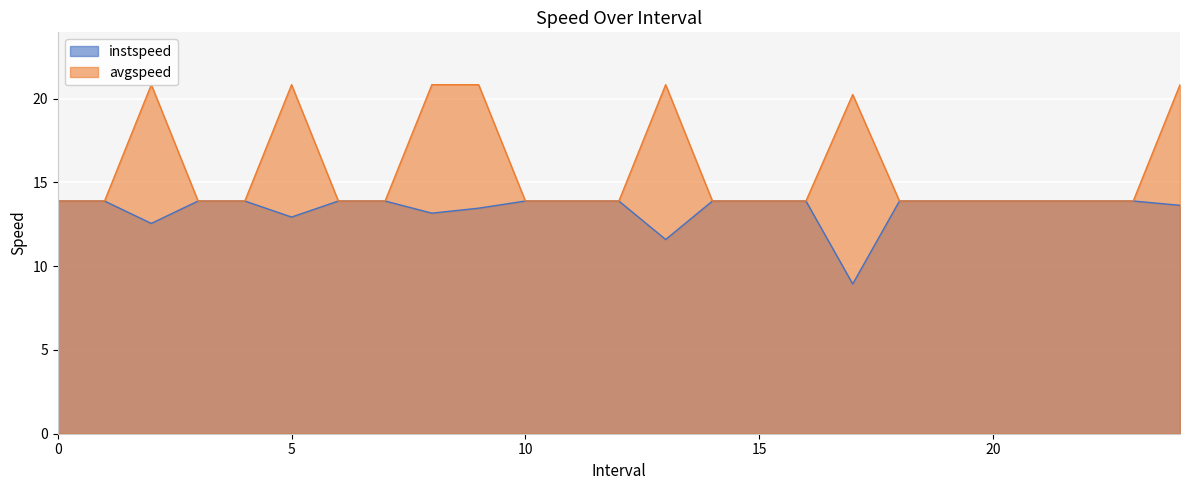

How many values in the instspeed series exceed 13?

21